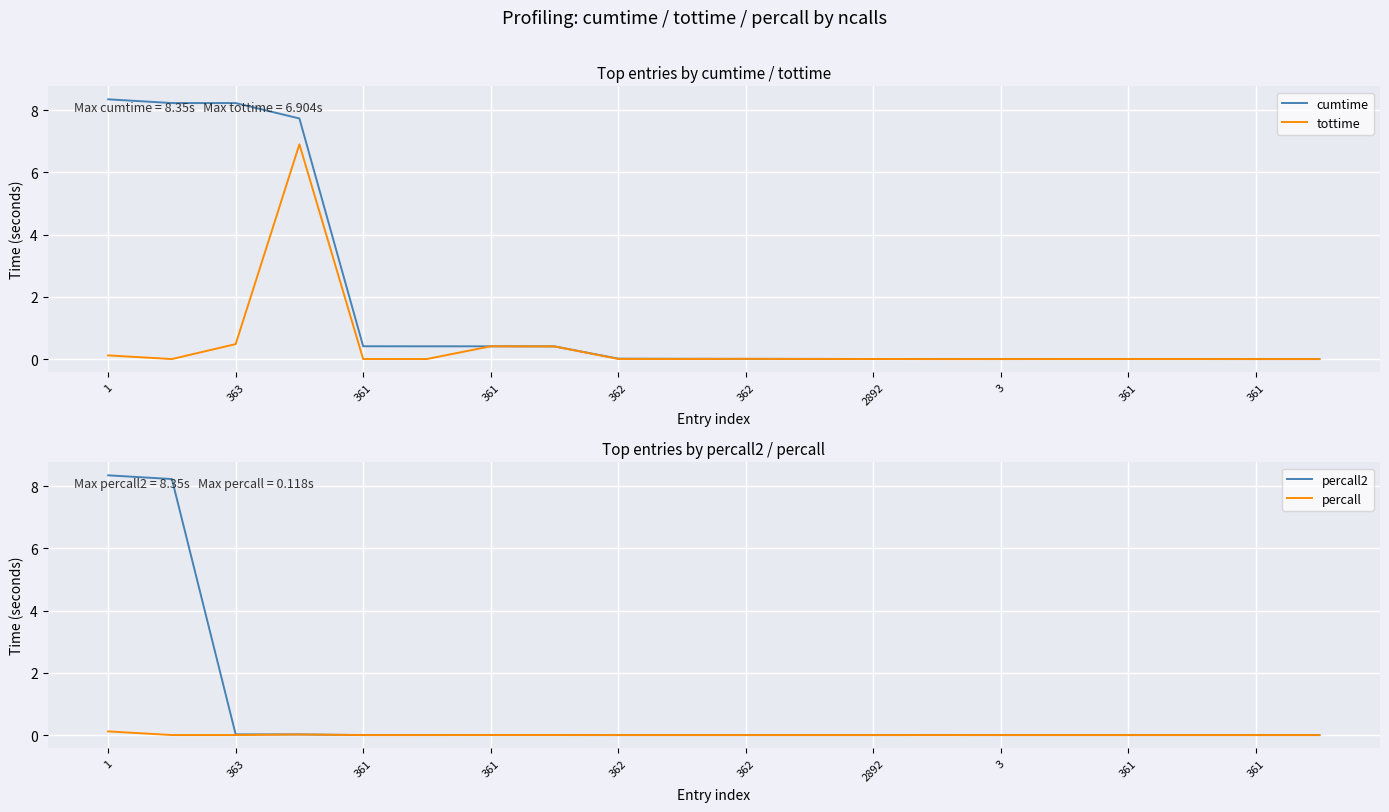

Between 362 and 361, which series saw the biggest shift?

cumtime